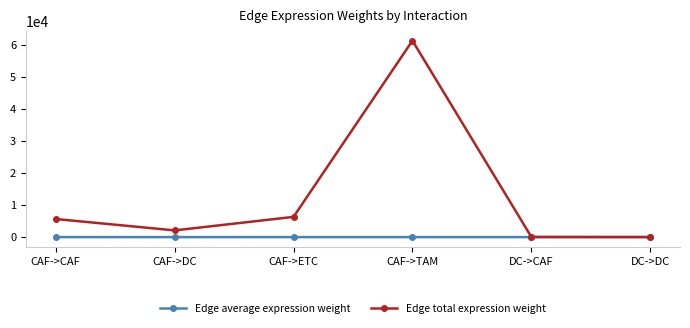

Which series has the largest range (max minus min)?

Edge total expression weight